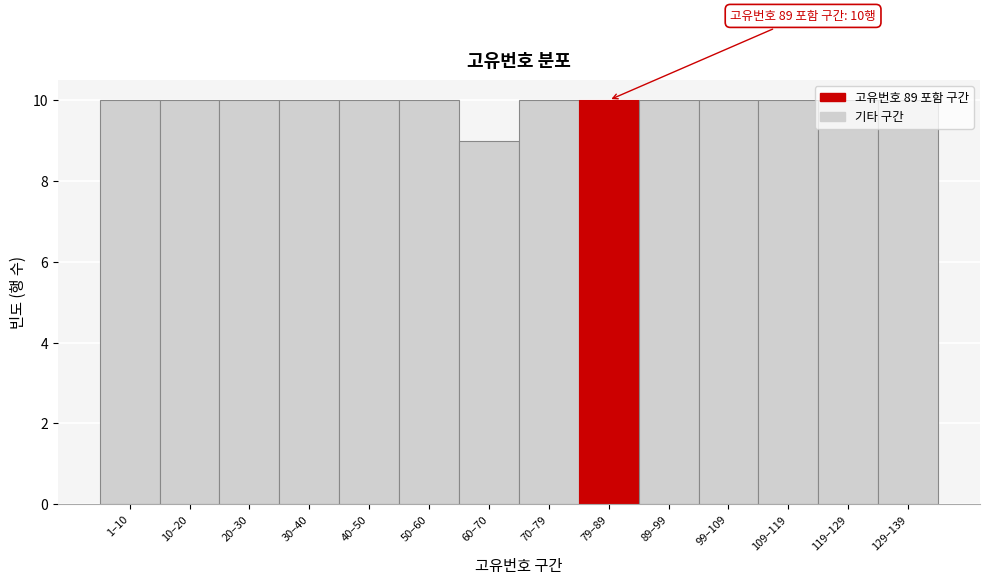

What position from the right is 40–50?

10